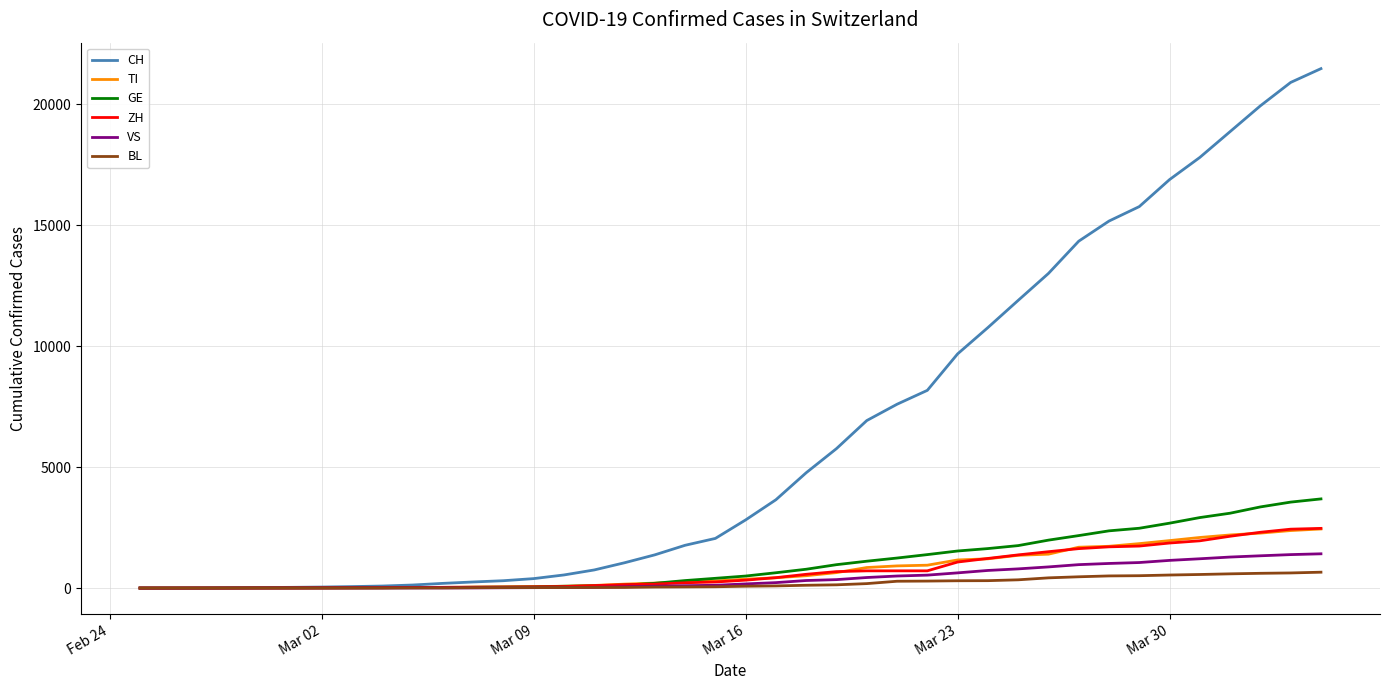

At how many categories does at least one series exceed 3754?

18